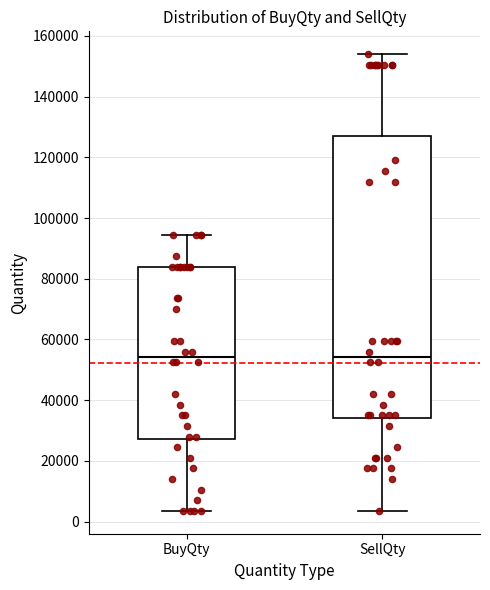

Which box is the tallest, from its lower edge to its upper edge?

SellQty